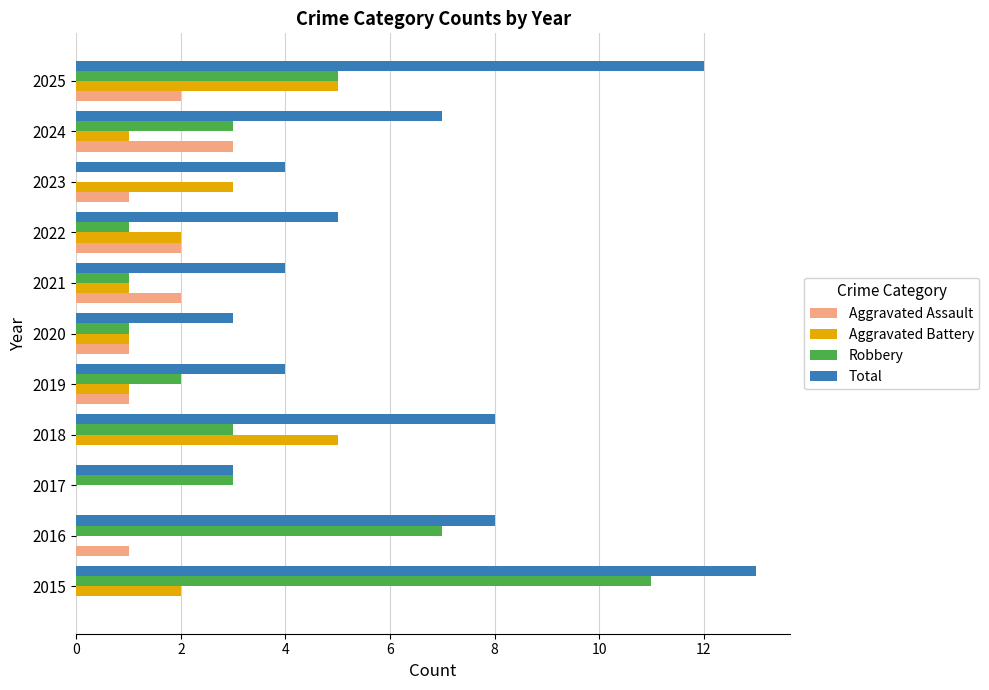

The value of Aggravated Battery at 2023 is 3. True or false?

True